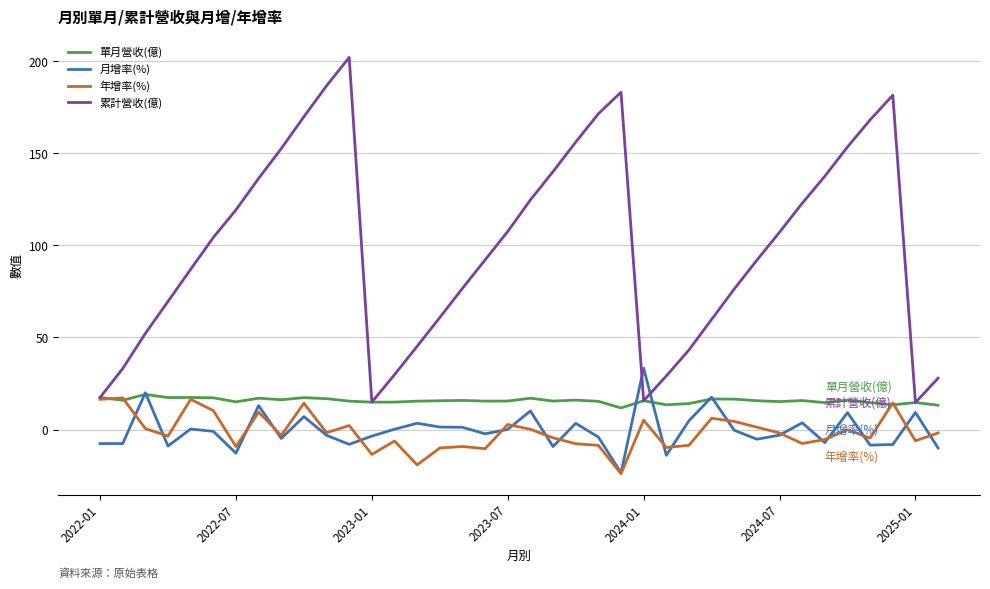

Which series has the widest spread of values?

累計營收(億)